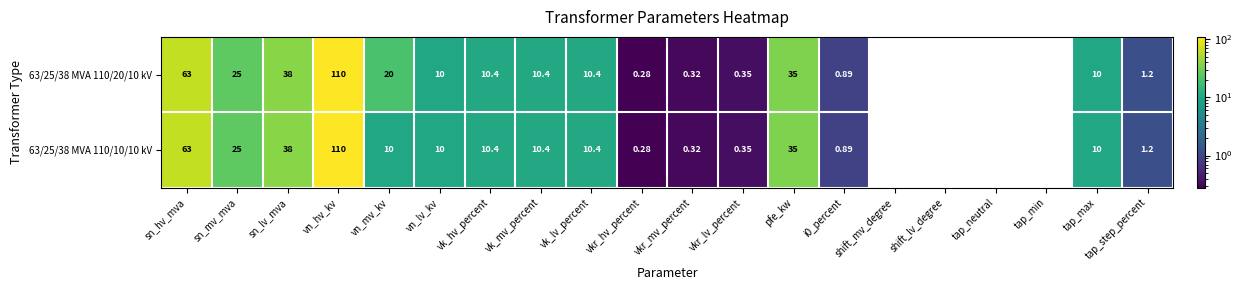

At which category is the sum across all series the highest?

vn_hv_kv